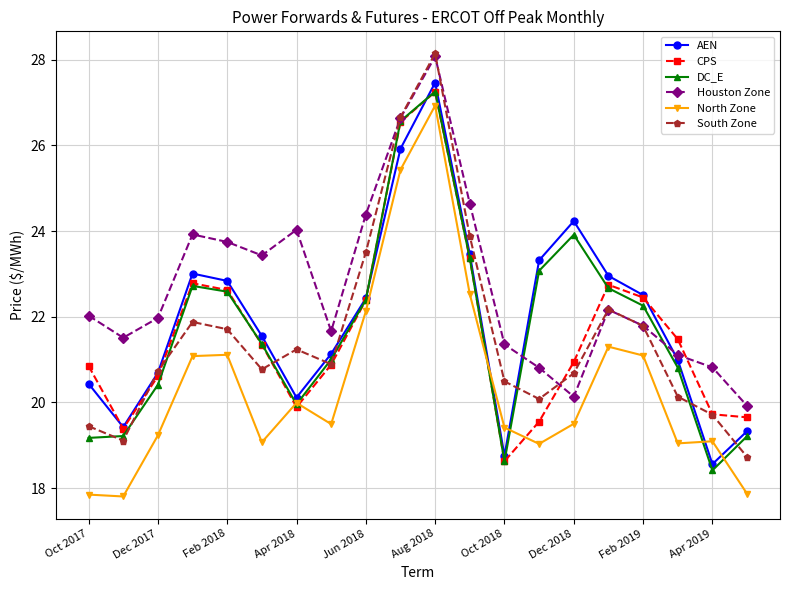

True or false: North Zone and South Zone cross at least once.

False